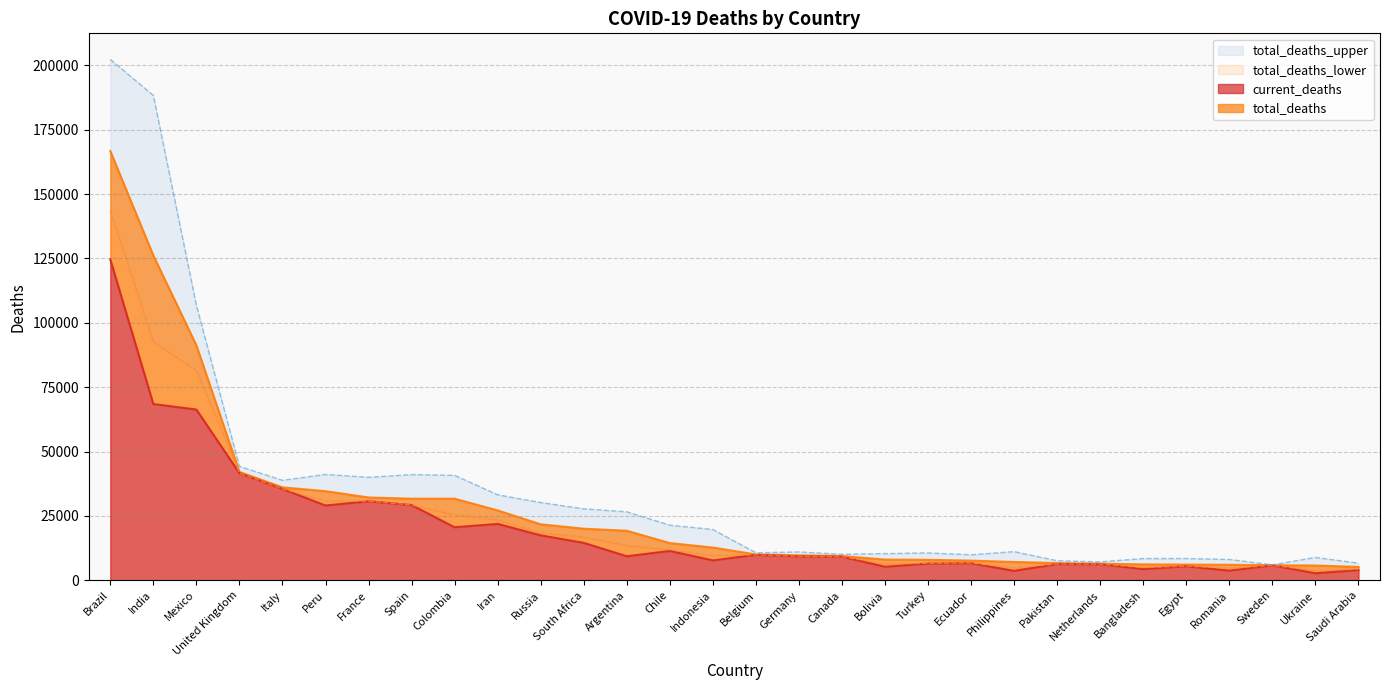

True or false: current_deaths and total_deaths_upper intersect in this chart.

False